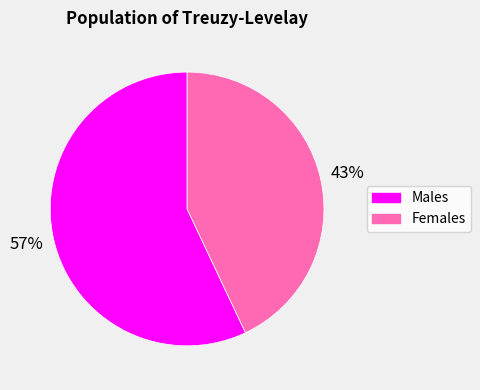

Which category has the biggest portion of the pie?

Males